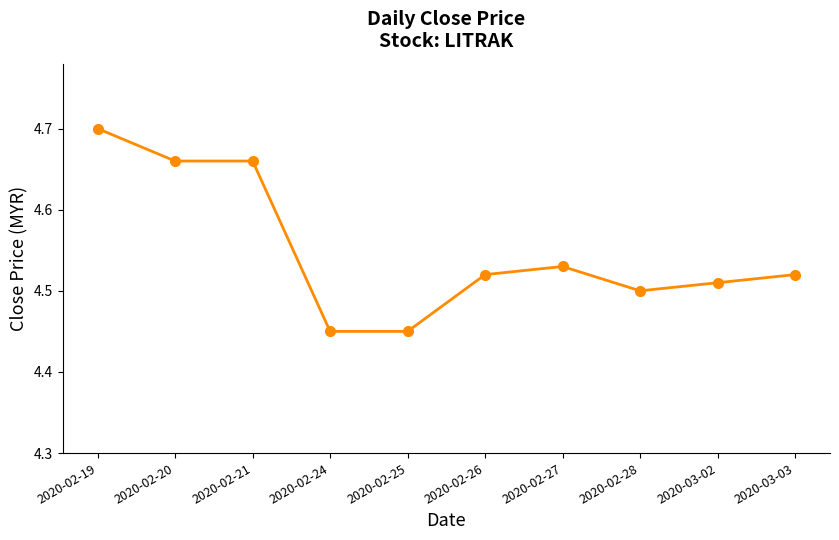

True or false: the data has more than 2 interior local peaks.

False